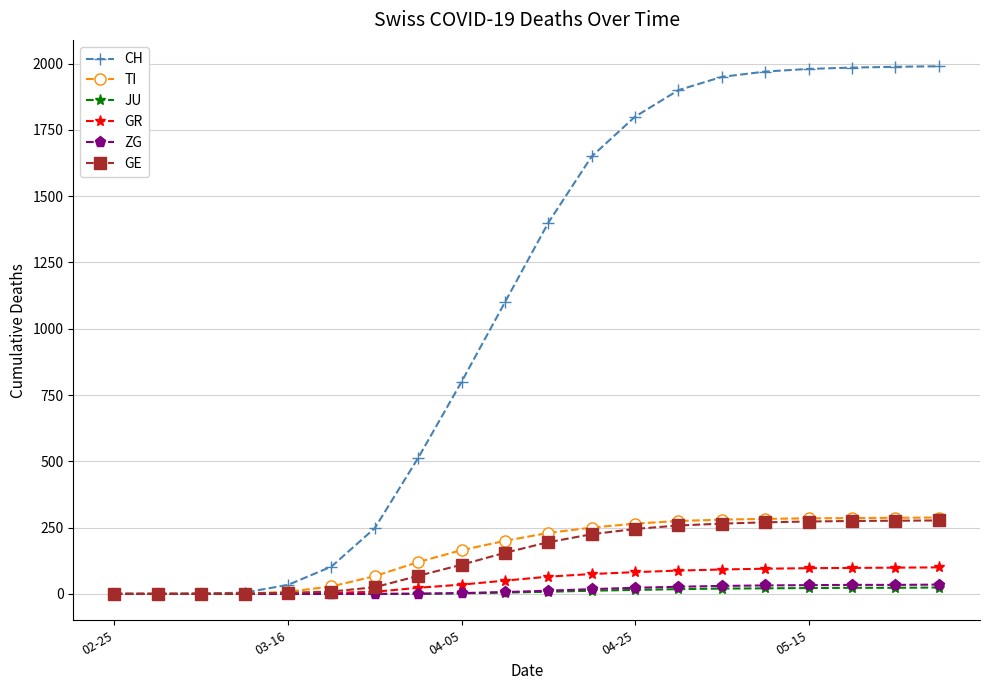

Which series has the largest total across all categories?

CH